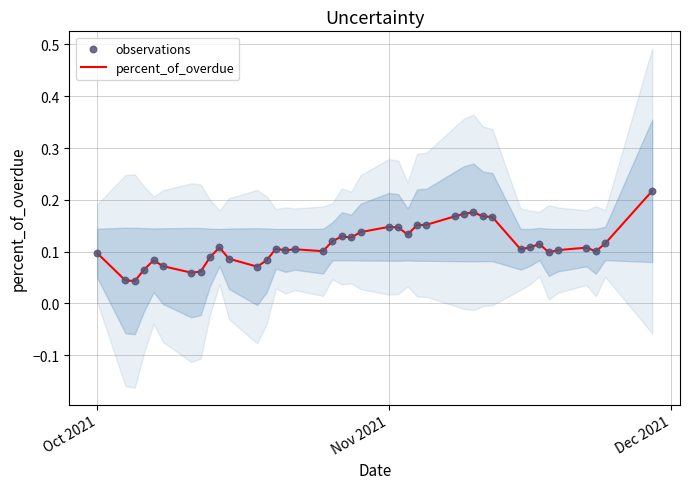

Which series has the largest total across all categories?

percent_of_overdue